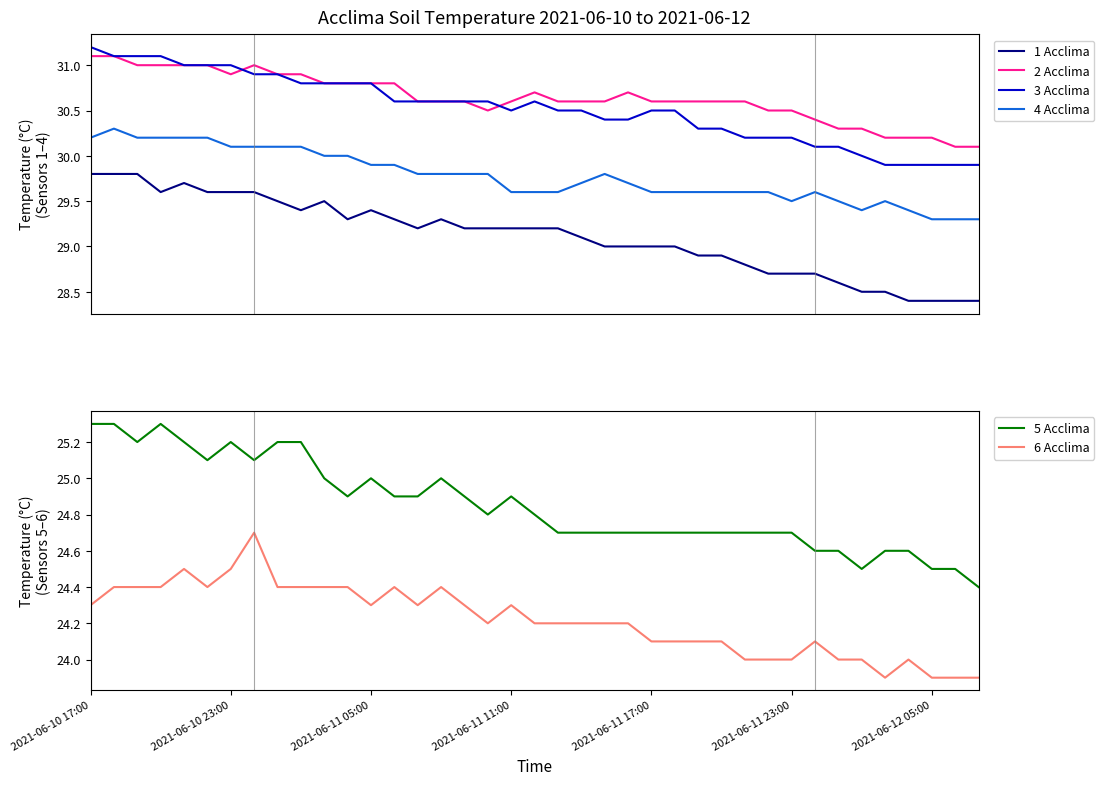

True or false: 3 Acclima and 6 Acclima cross at least once.

False